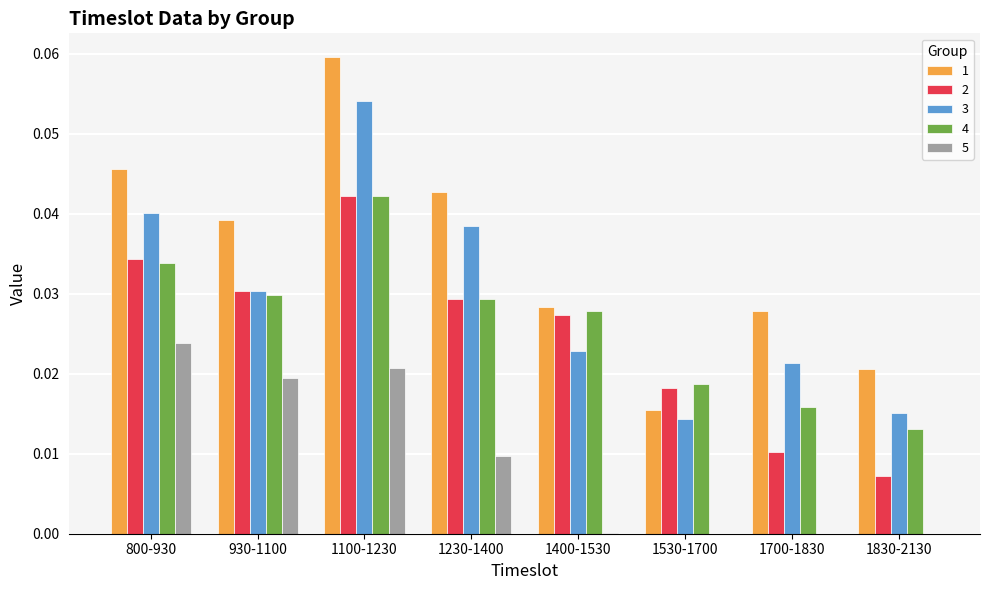

Which label corresponds to the largest value in the chart?

1100-1230